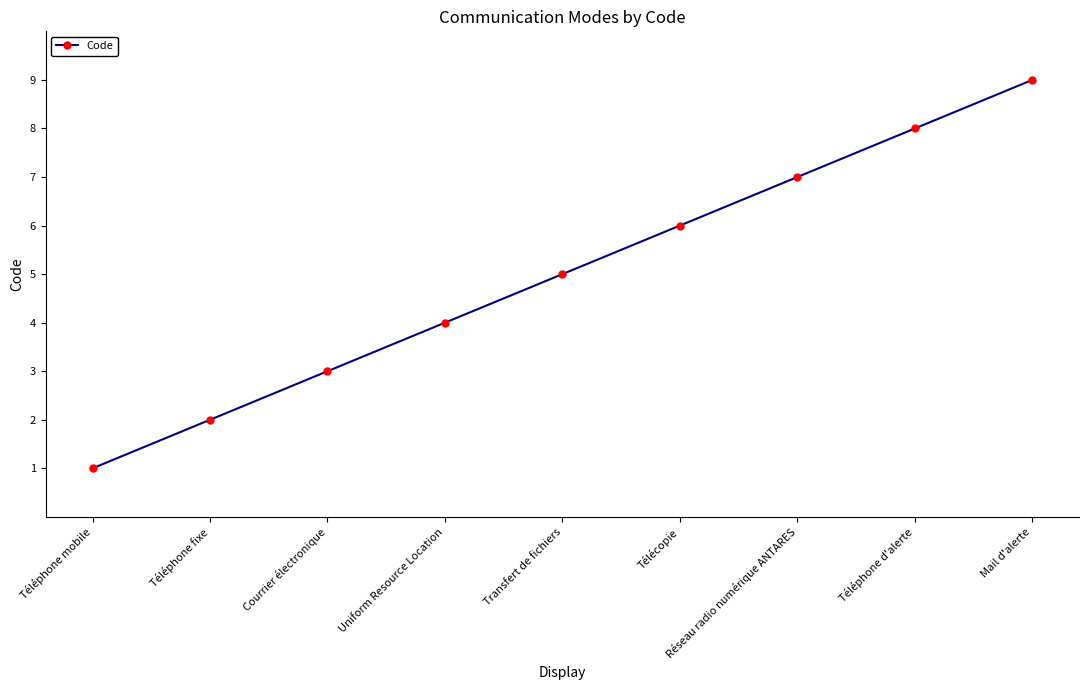

What is the difference between the second highest and second lowest values?

6